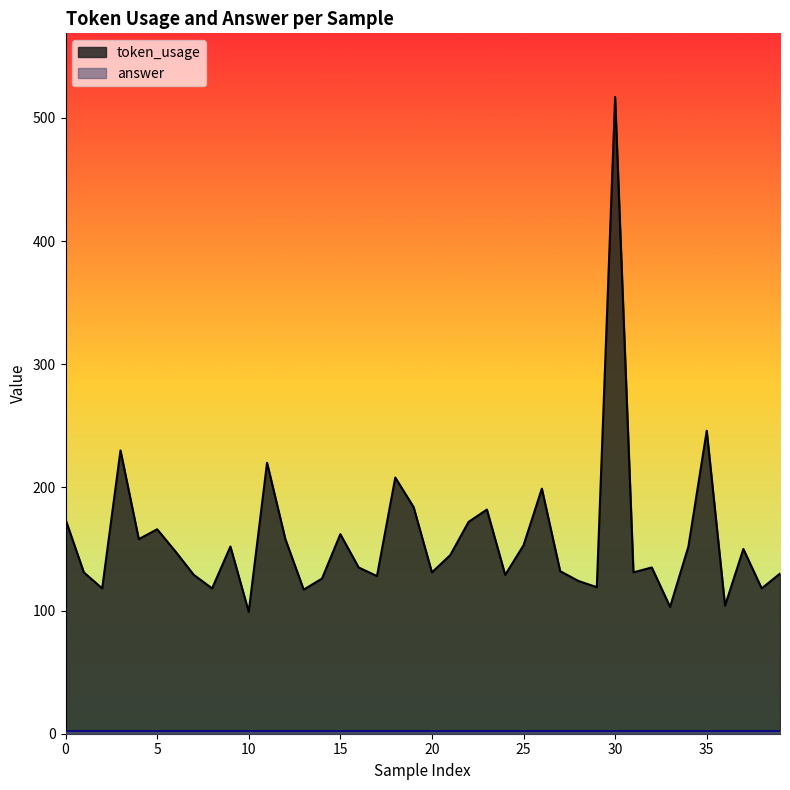

Does the chart display data point markers on the line(s)?

No